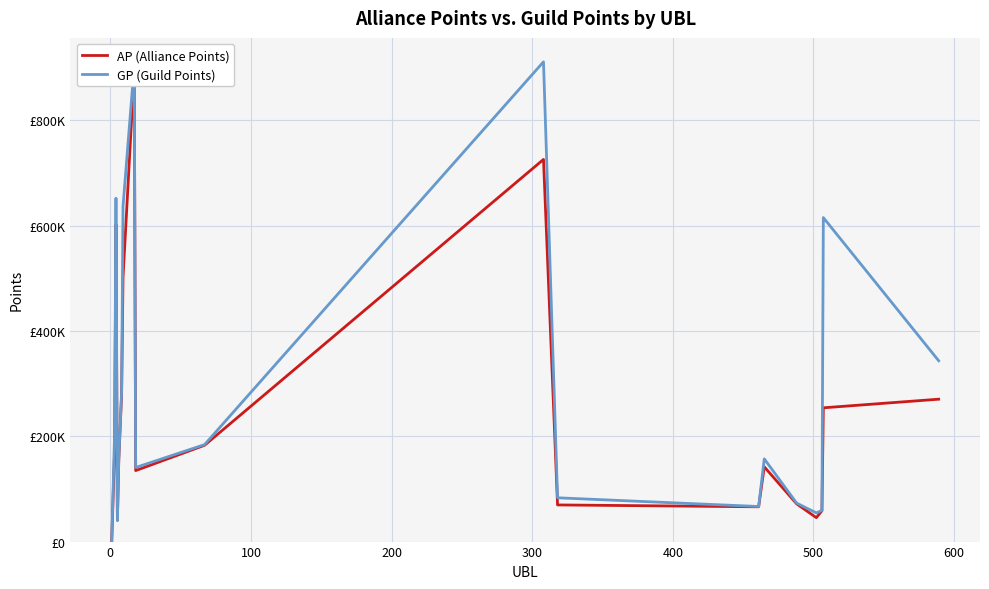

True or false: GP and AP intersect in this chart.

False